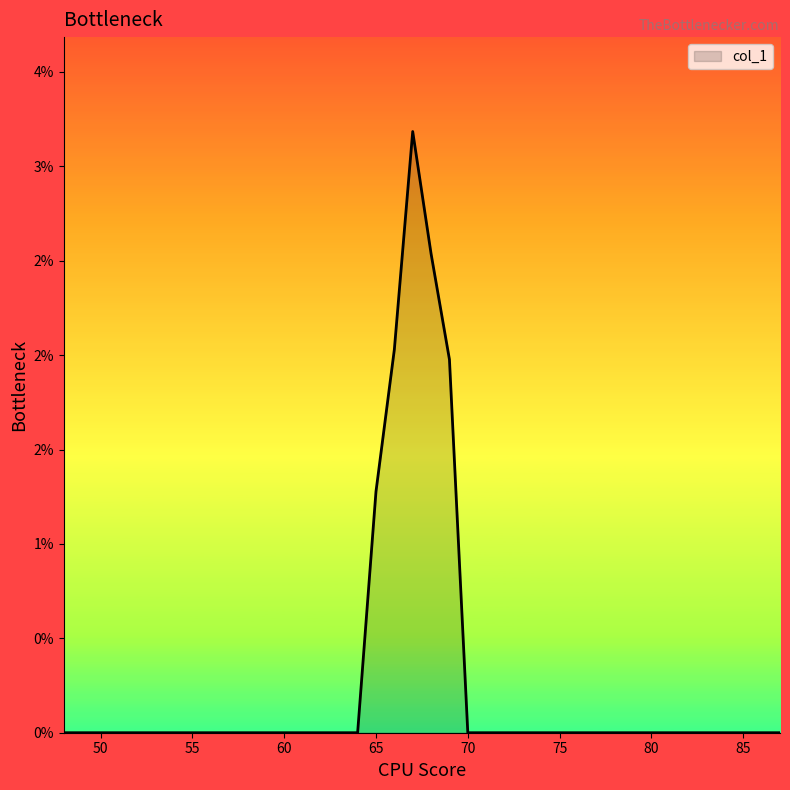

What is the sum of all values?

11.0